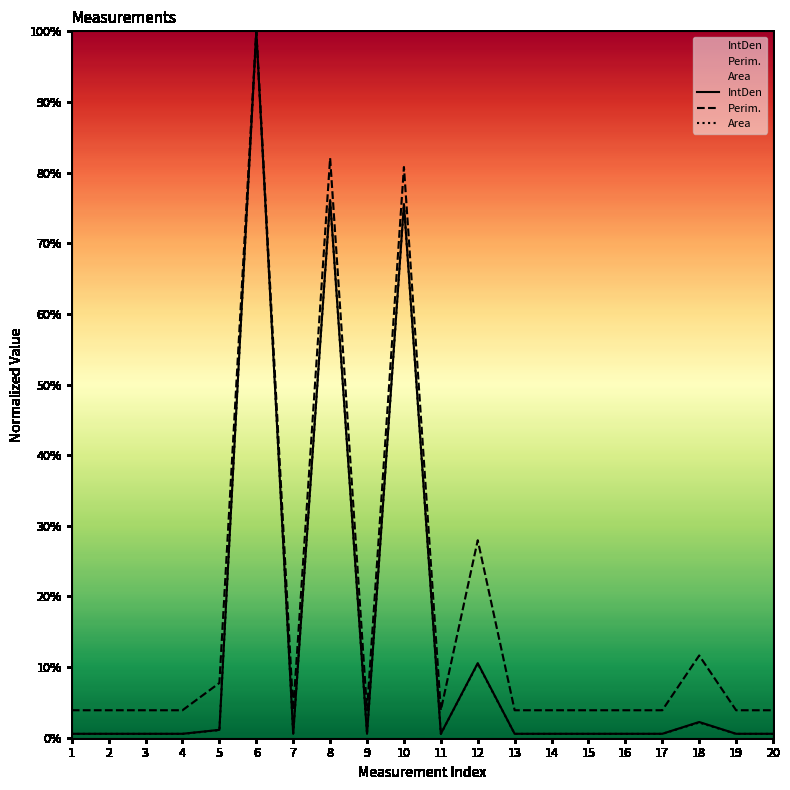

The Area series shows 0.0 at 13. True or false?

True